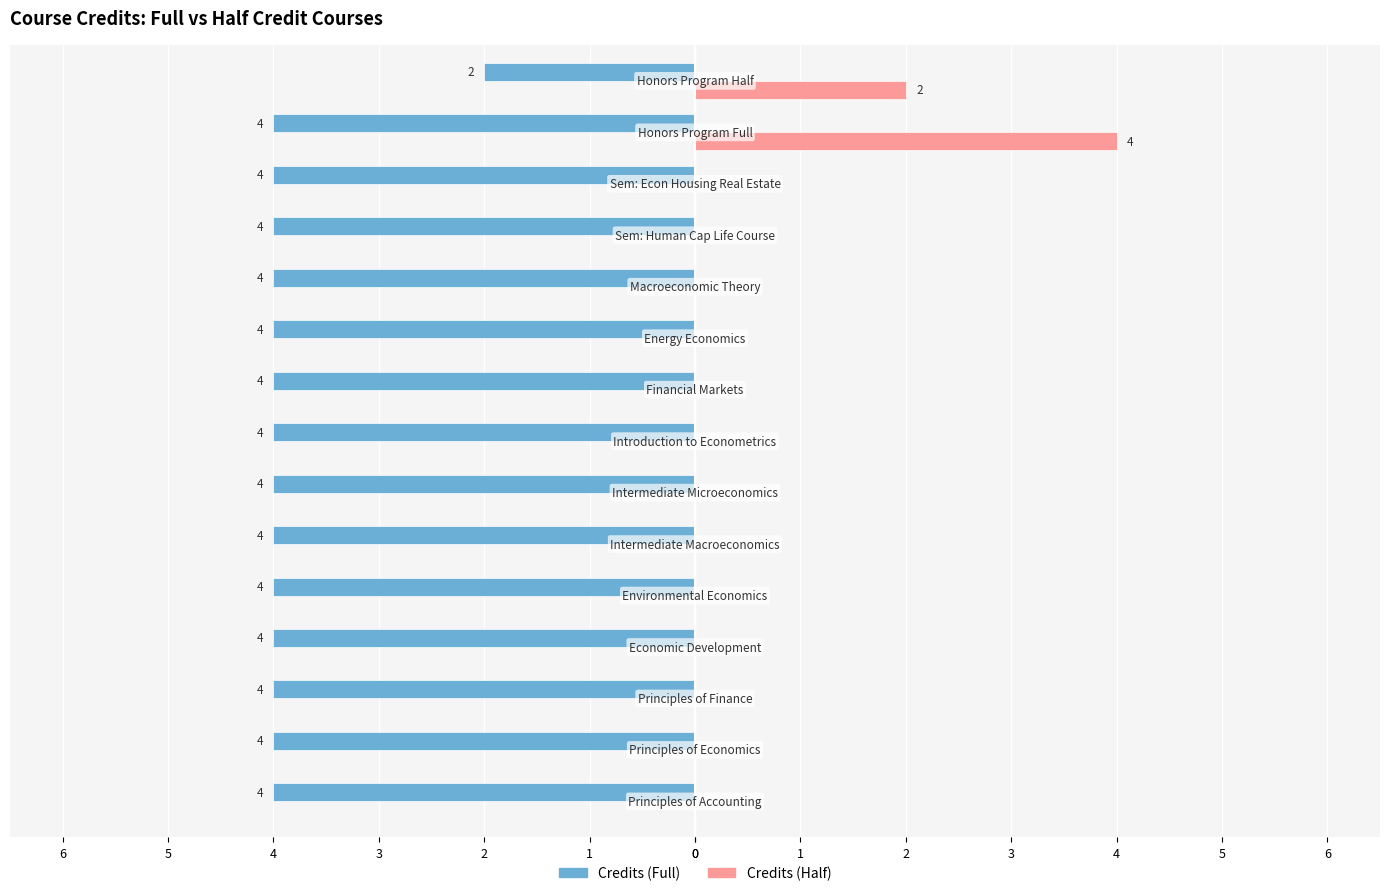

What are all the series names shown in the legend?

Credits (Full), Credits (Half)